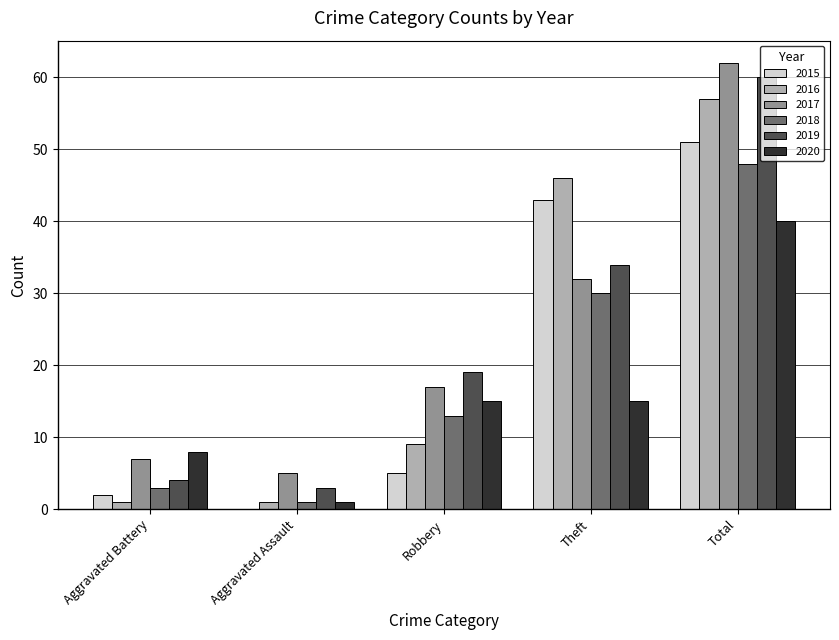

At which label is 2015 closest to 25?

Theft